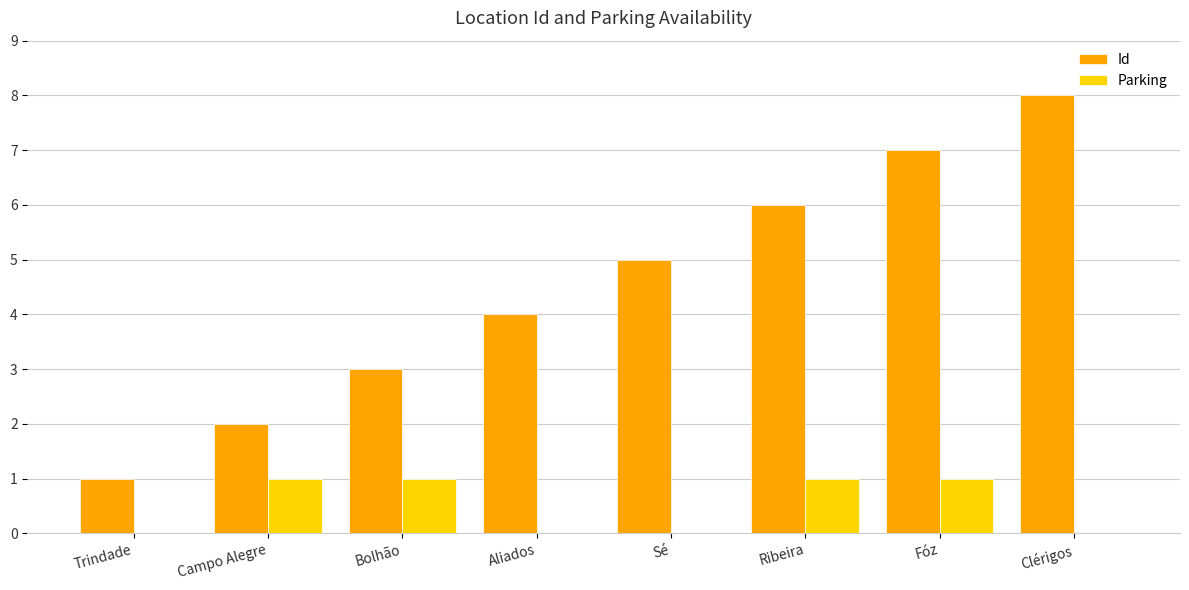

What is the sum of the Id values at Ribeira and Clérigos?

14